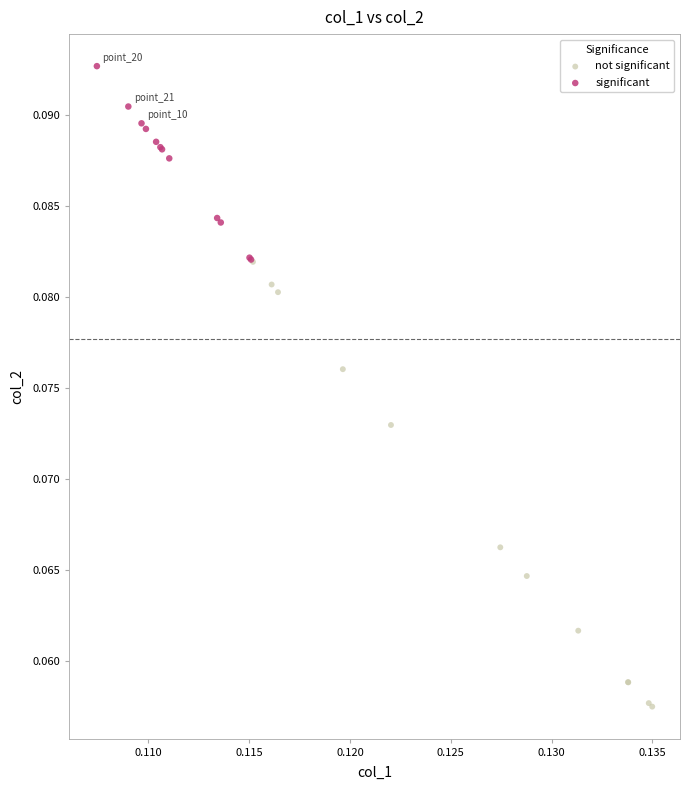

Which series contains the highest Y value?

significant